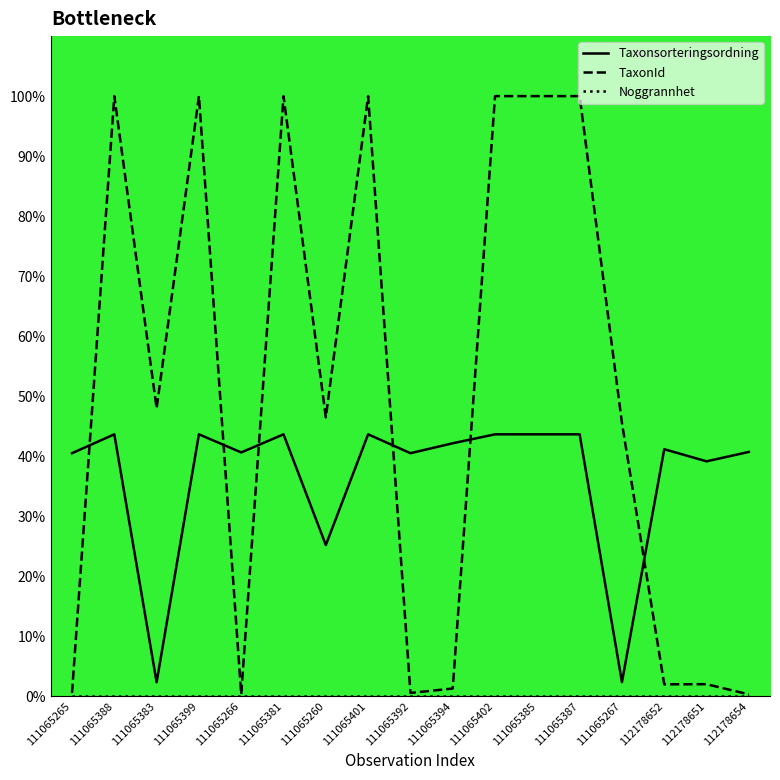

Does the chart display data point markers on the line(s)?

No